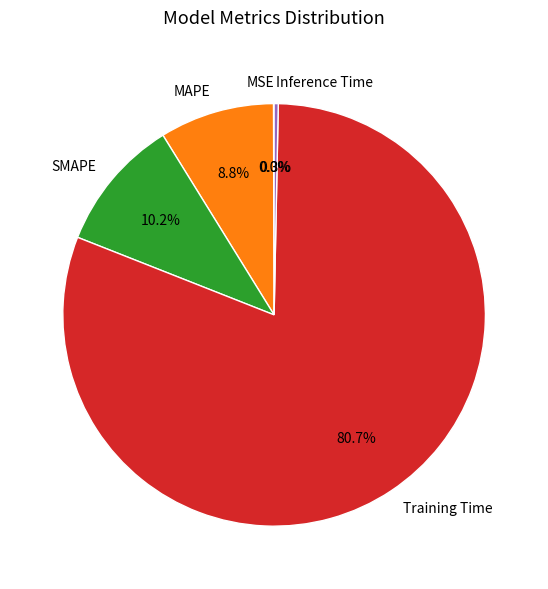

Combined, what portion of the pie is MAPE and Inference Time?

9.1%